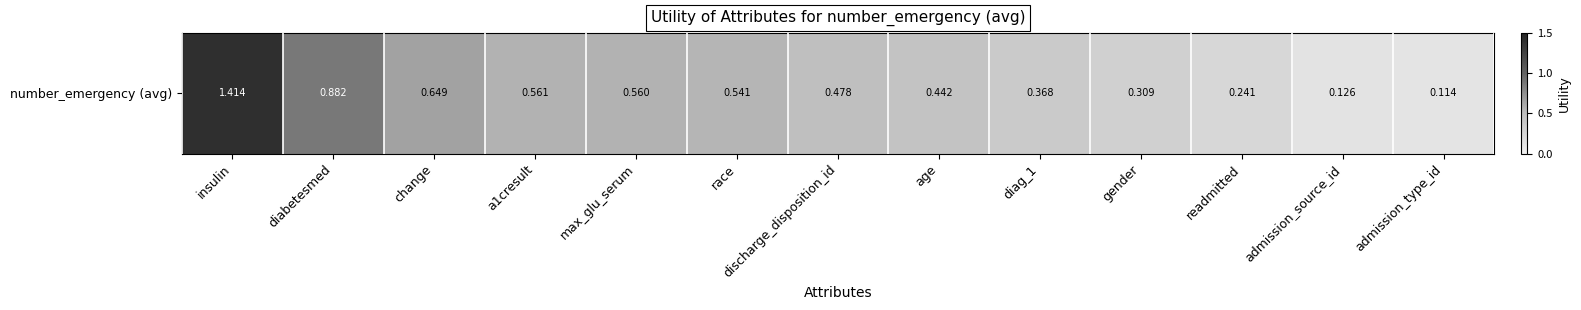

What is the difference between the second highest and minimum values?

0.8